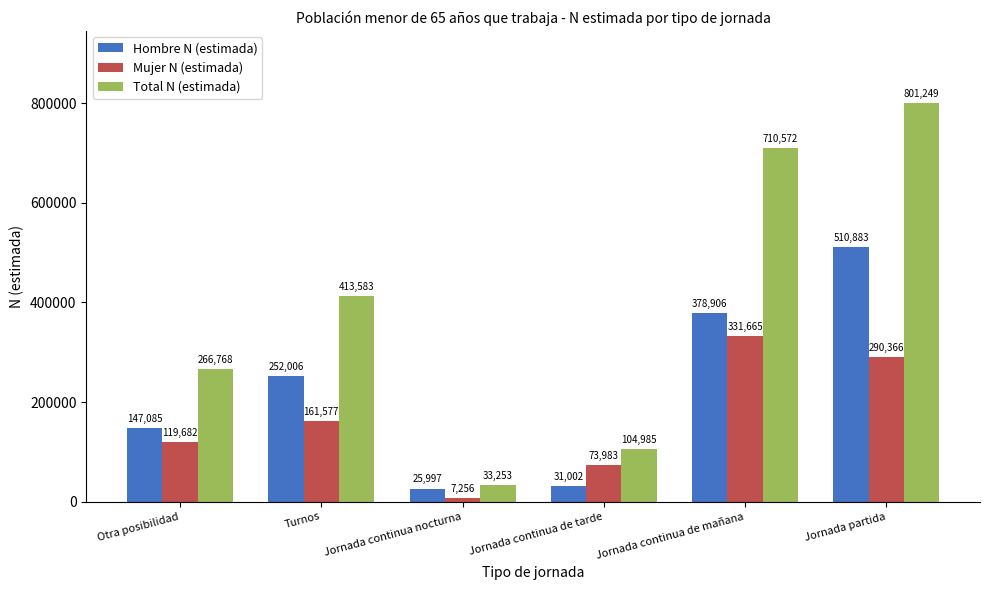

What is the total value across all series at Jornada continua nocturna?

66506